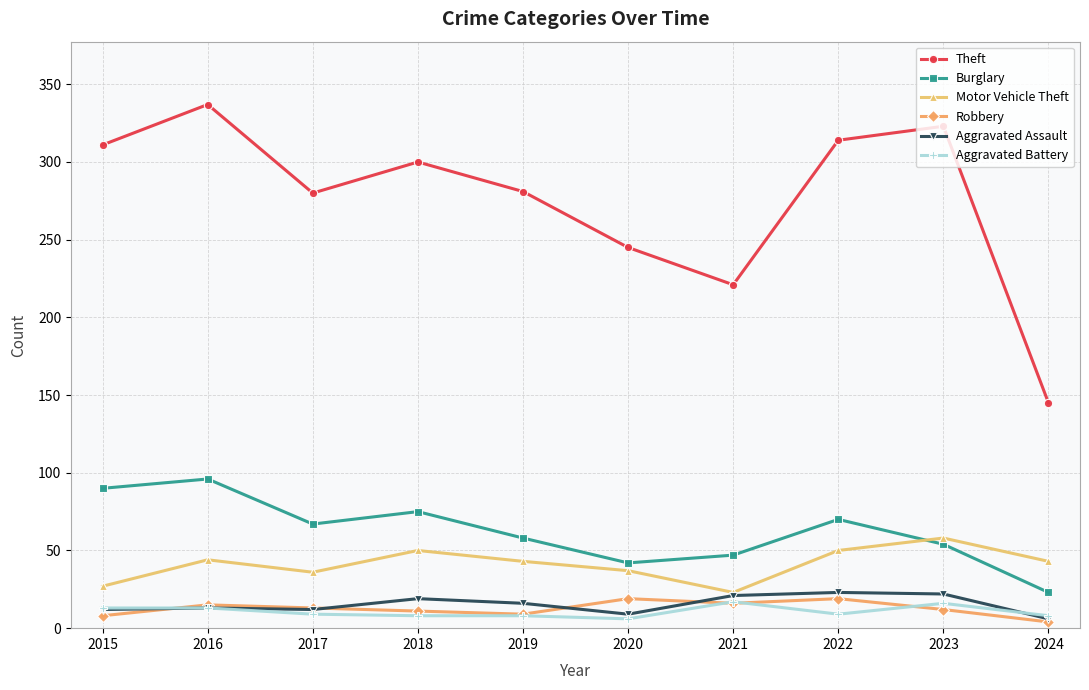

What is the smallest value displayed?

4